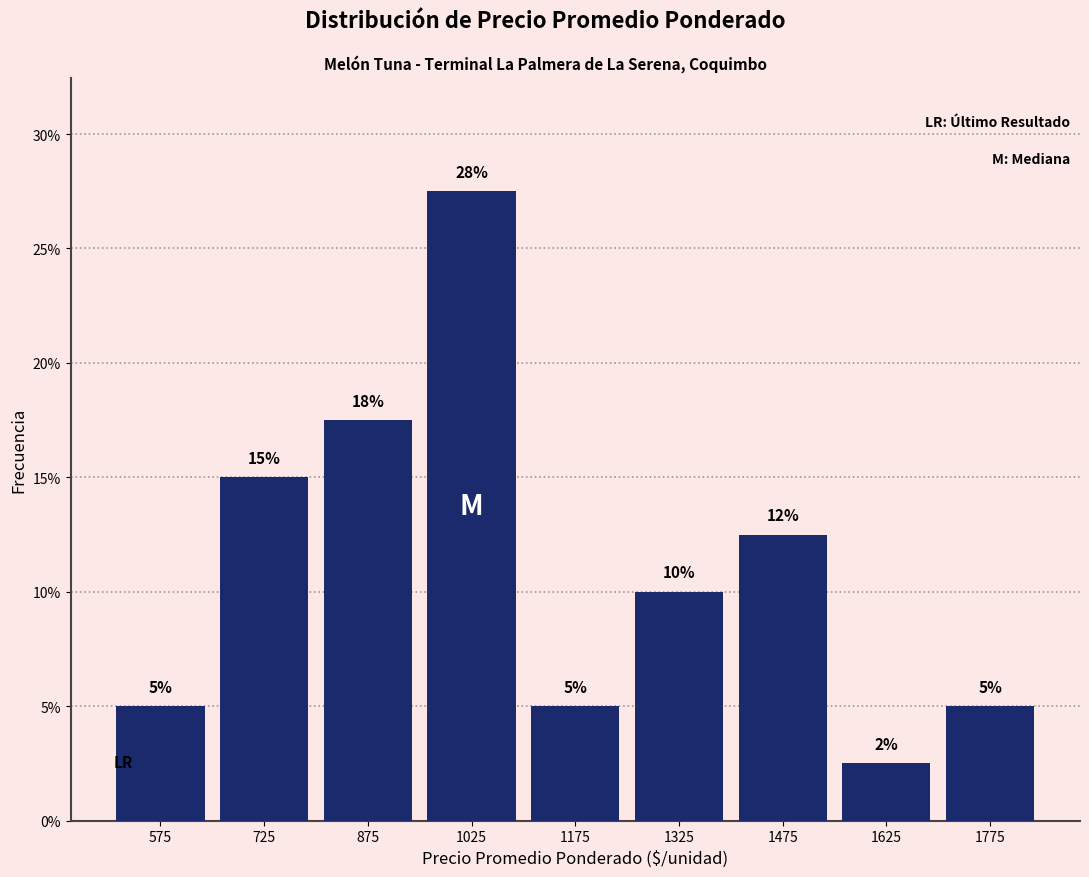

Which range on the x-axis has the tallest bar?

950 to 1100